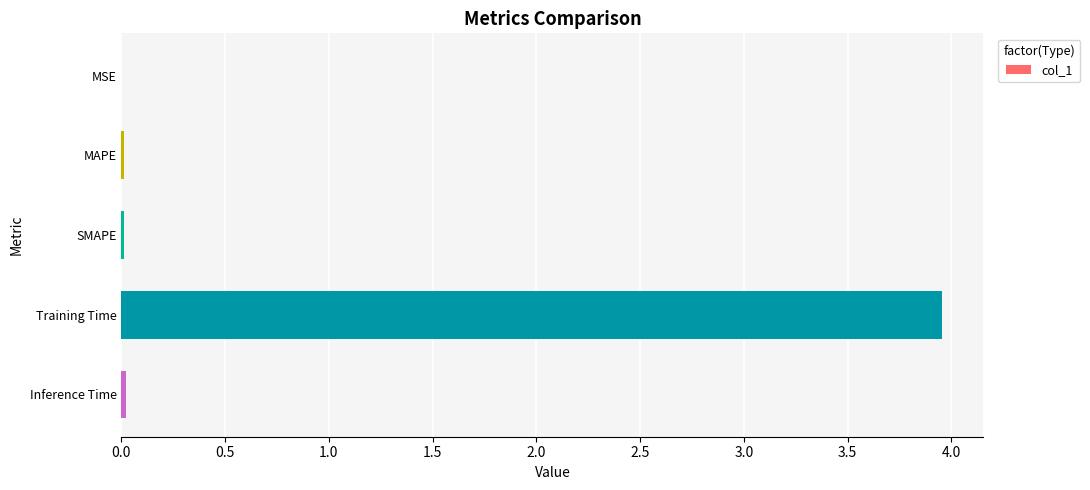

Which category has the highest value across all series?

Training Time